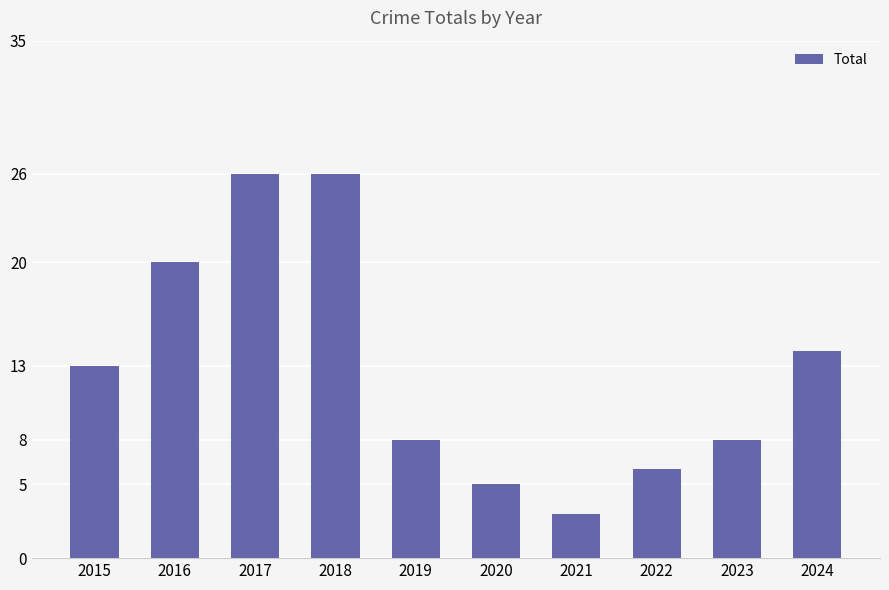

Is it true that the value at 2024 is 18?

False